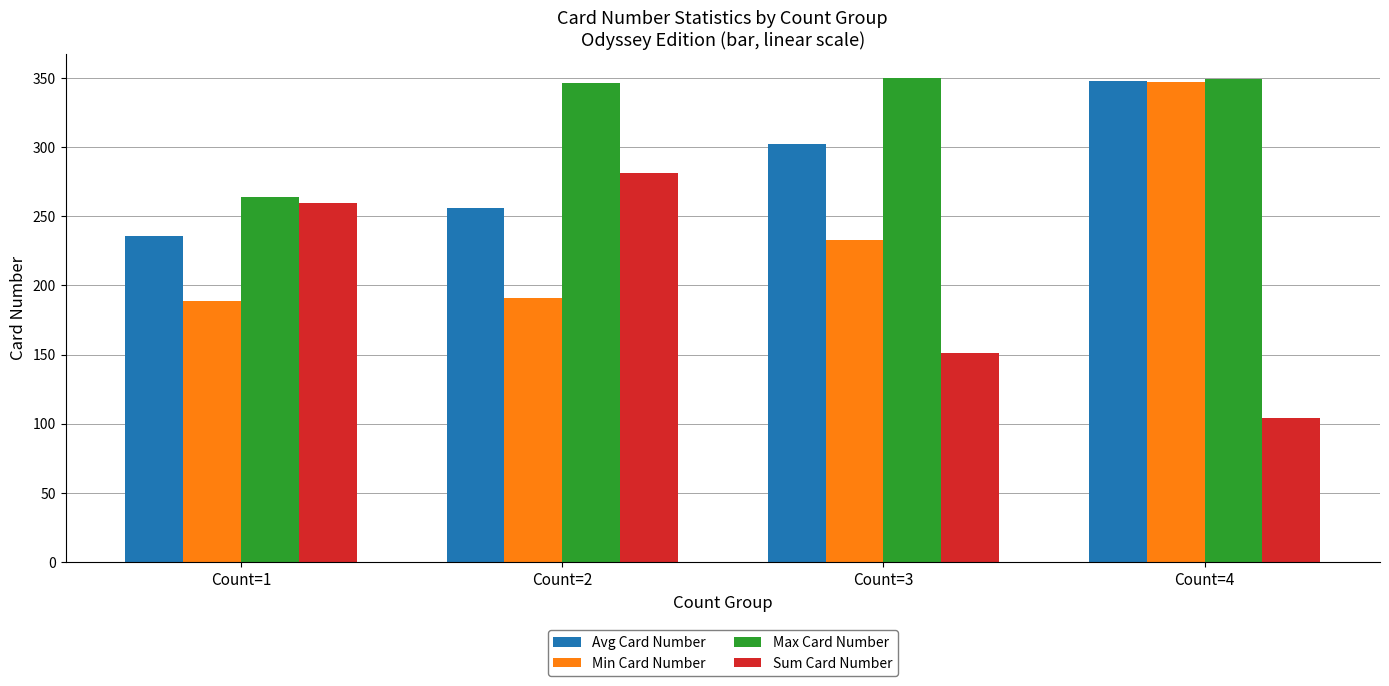

Is it true that Max Card Number equals 79.1 at Count=2?

False